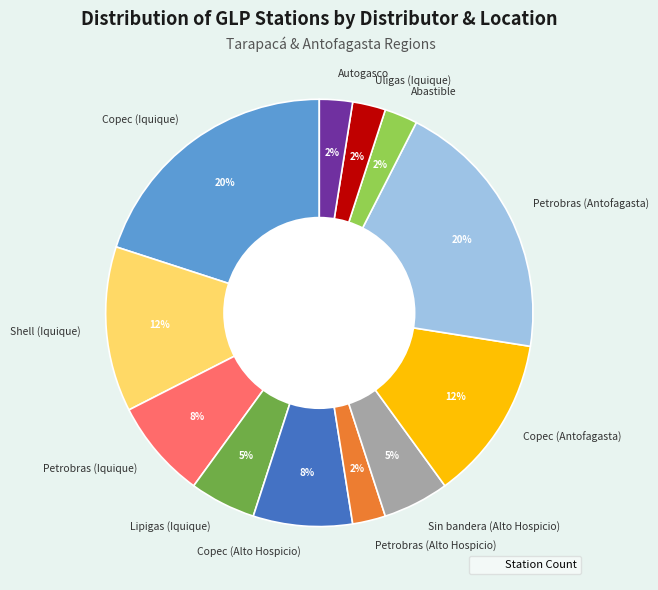

What is the ratio of the value at Autogasco to the value at Petrobras (Alto Hospicio)?

1.0